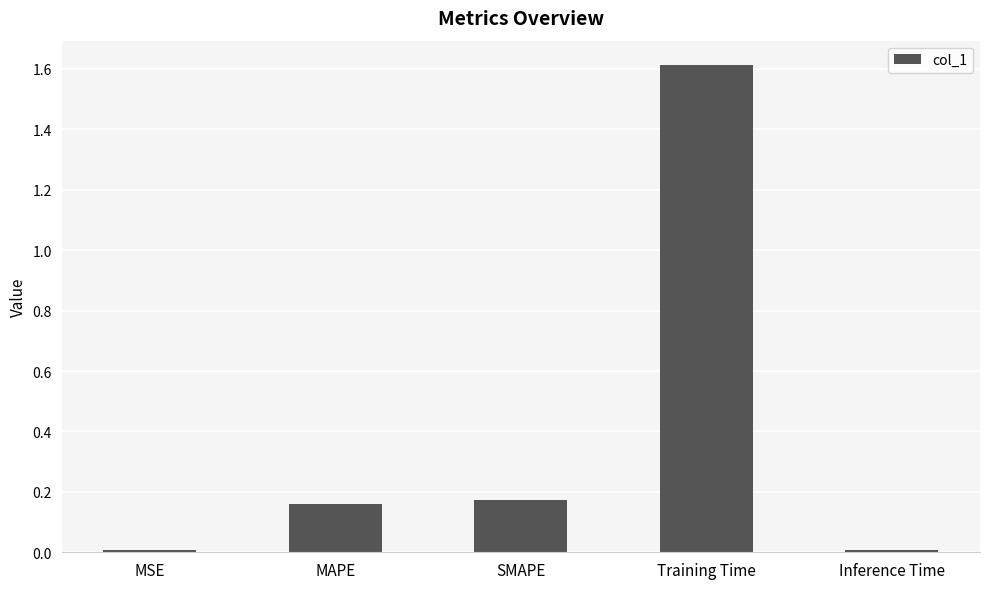

The value at SMAPE is 0.1. True or false?

False